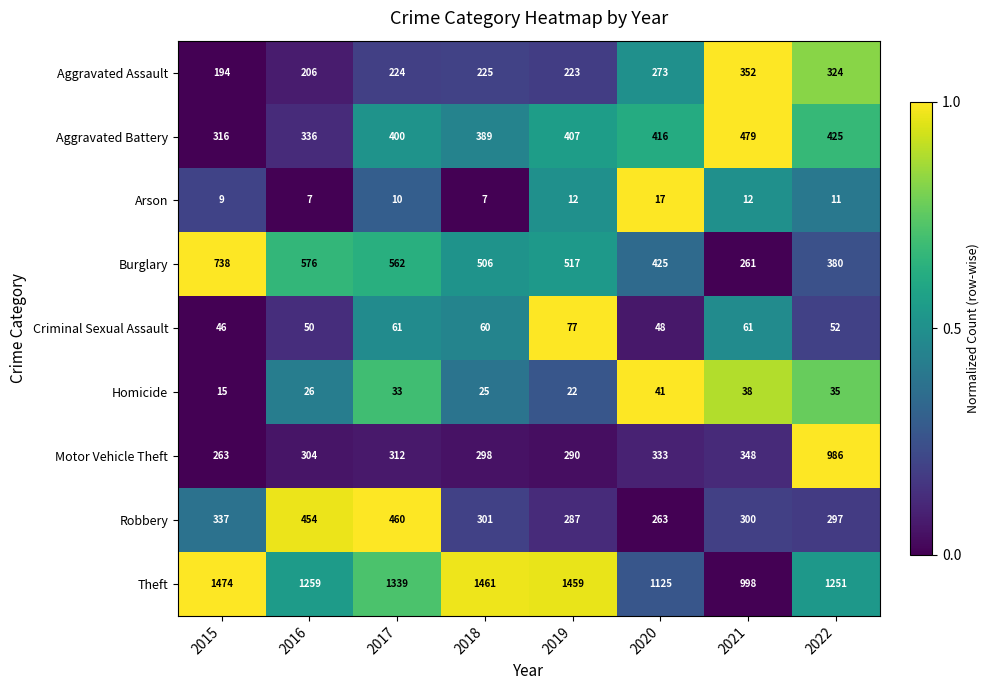

Read the Burglary value at 2022, to the nearest 10.

380